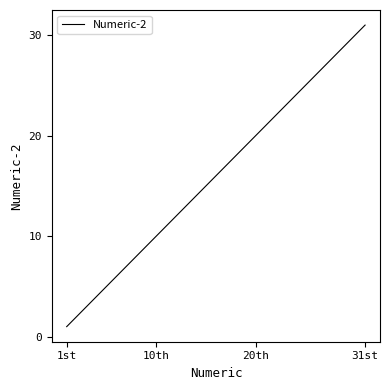

What is the difference between the maximum and minimum values?

30